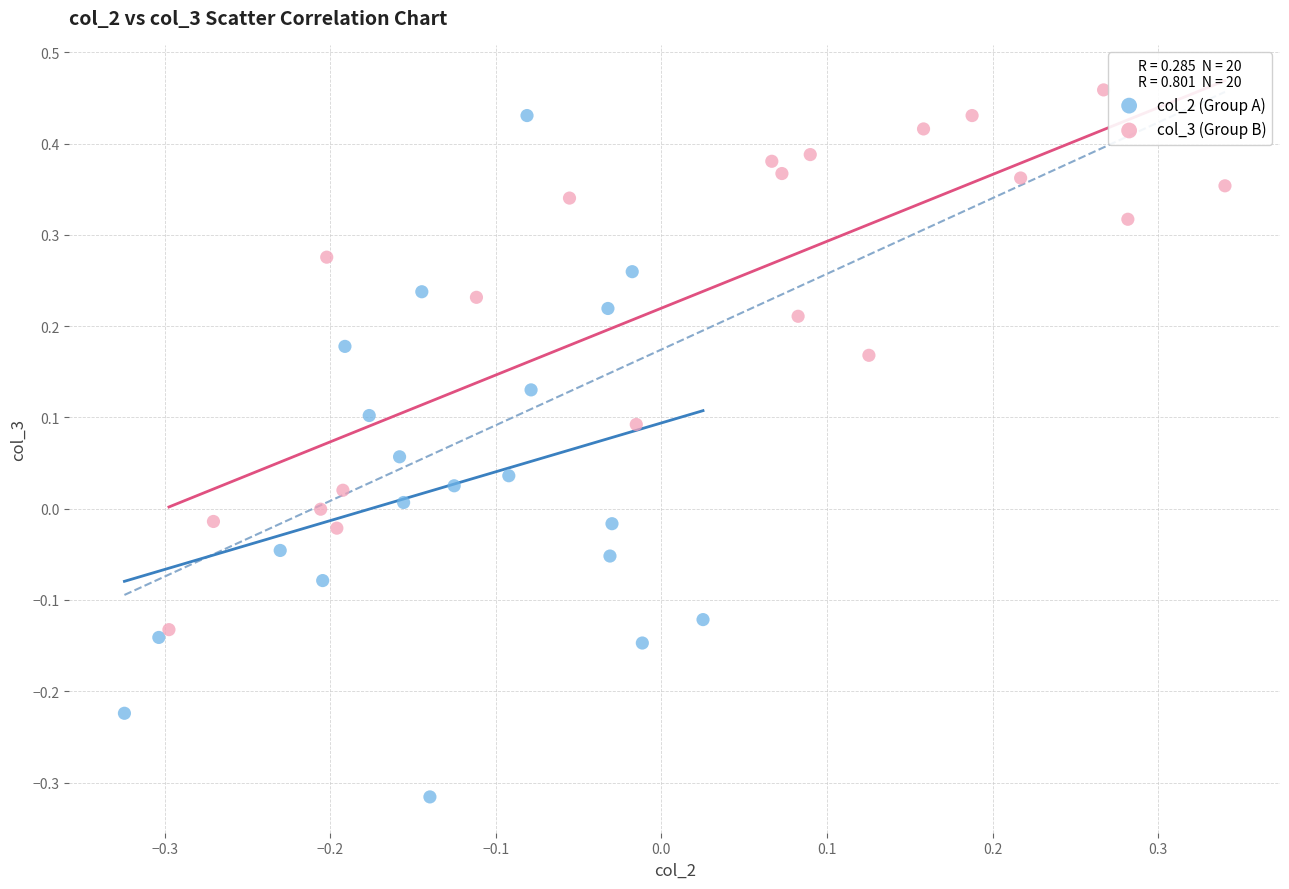

Which series contains the highest Y value?

col_3 (Group B)